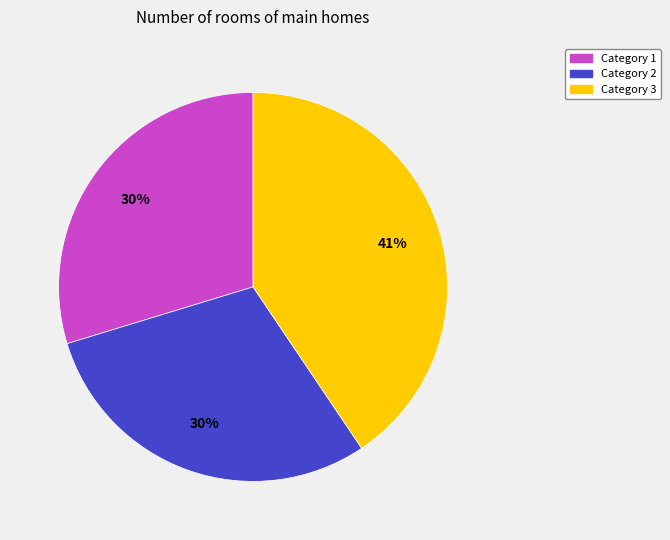

Is the sum of Category 3 and Category 1 greater than half?

Yes